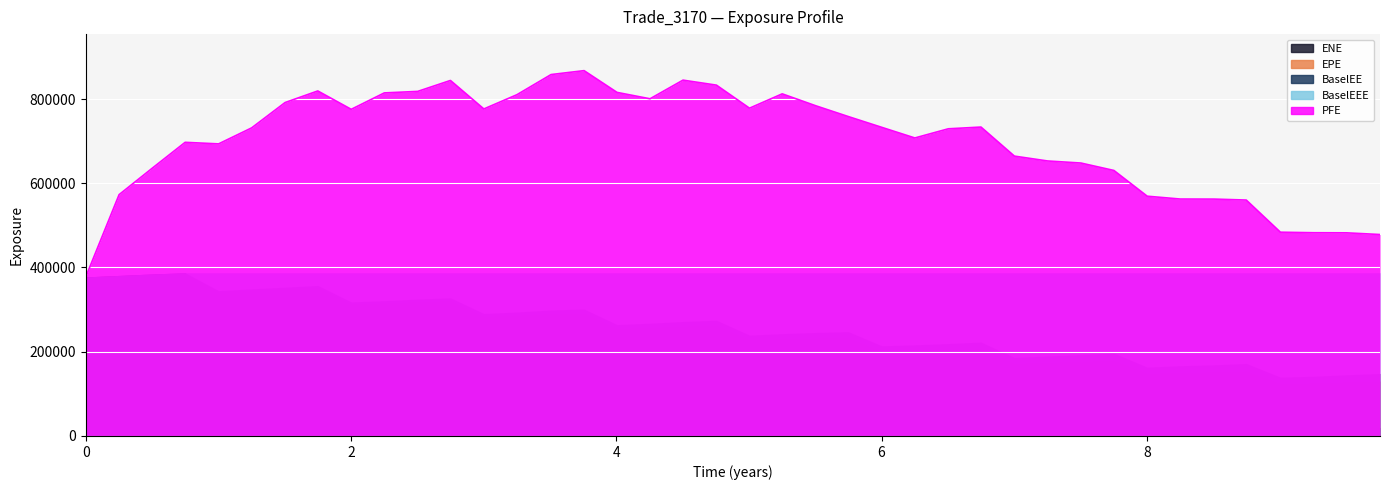

Which series has the largest total across all categories?

PFE